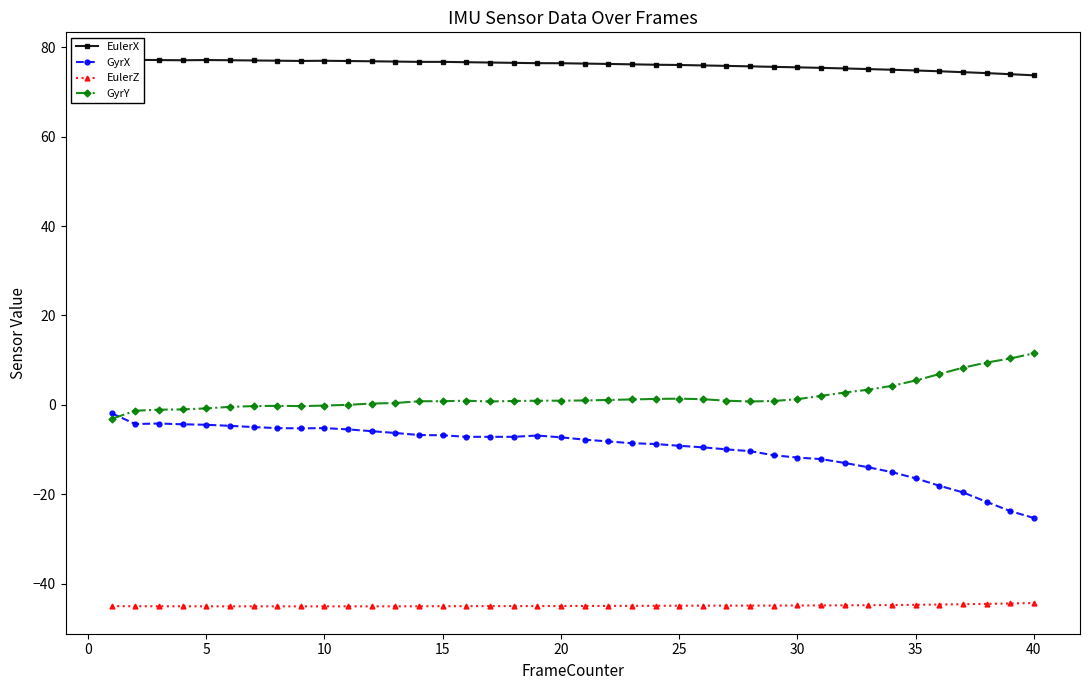

True or false: GyrX has a value of -6.8 at 15.

True